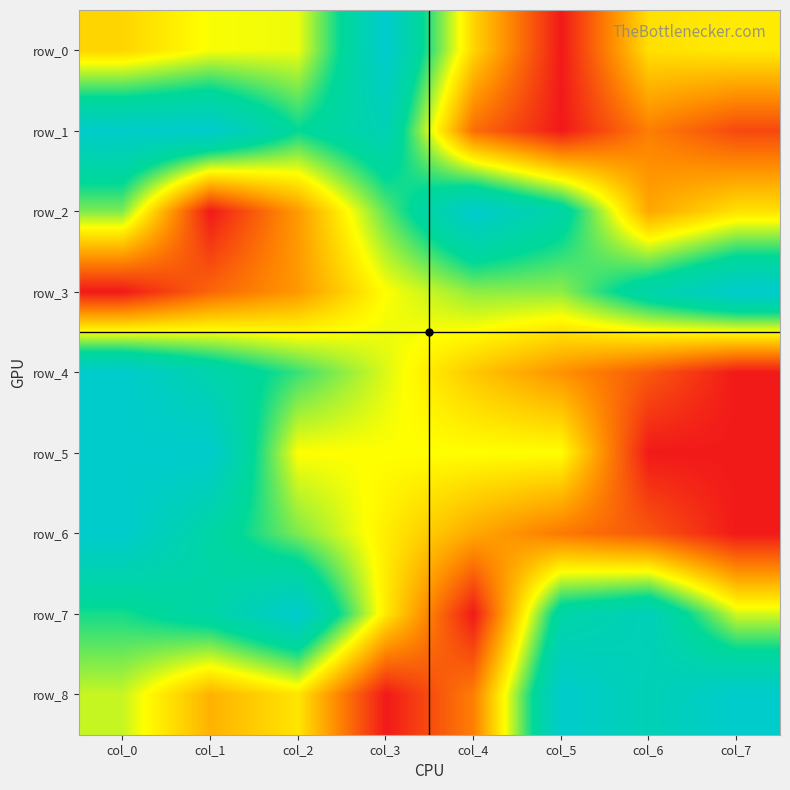

At which label does row_7 reach its minimum?

col_4